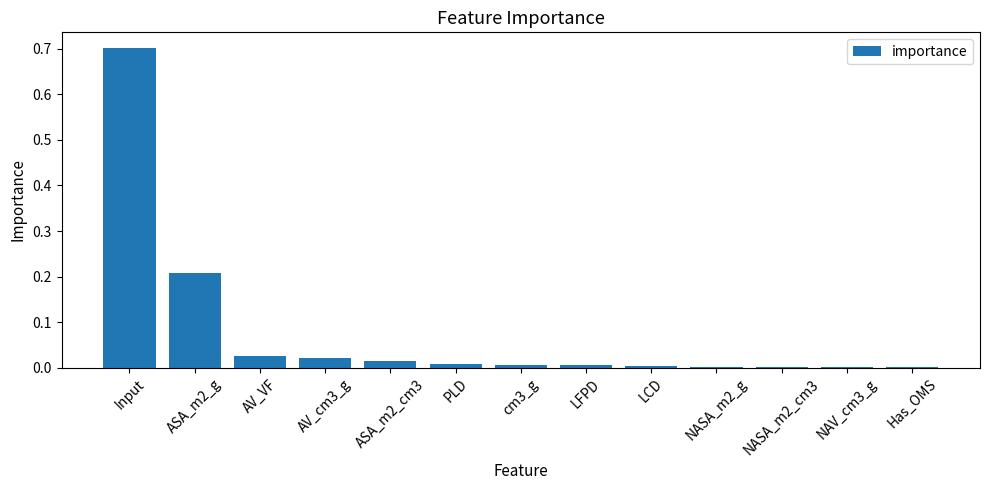

The value at LCD is 0.0. True or false?

True